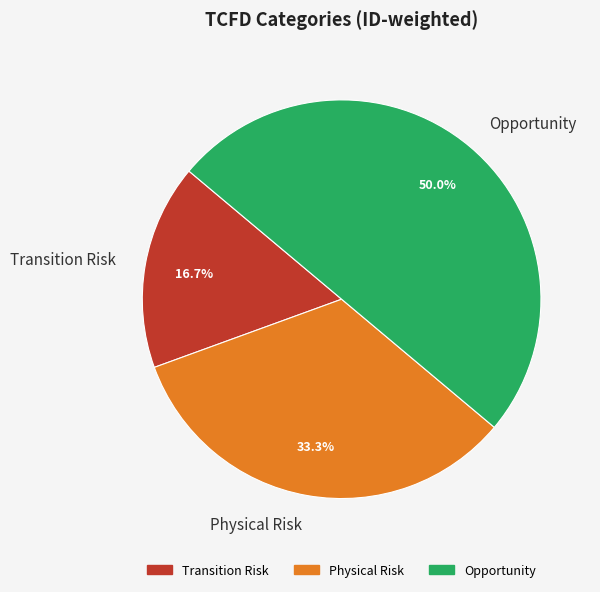

What is the largest slice in the pie chart?

Opportunity